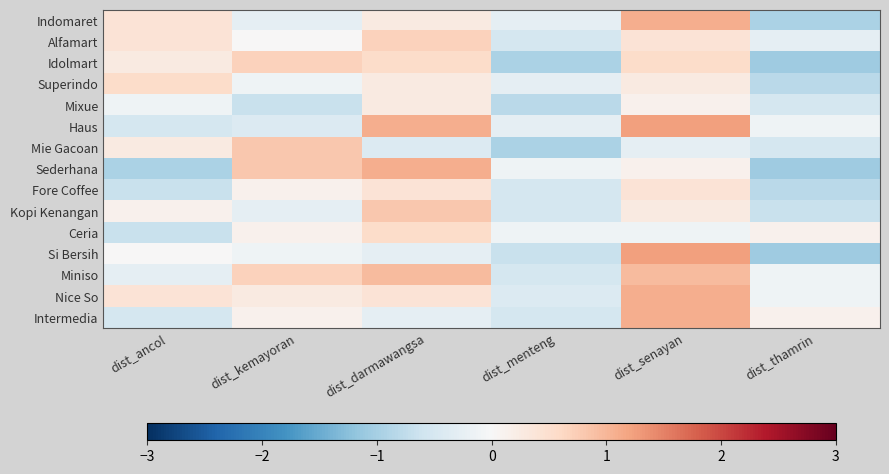

Reading left to right, extract all data points from this chart.

Indomaret: dist_ancol=0.4	dist_kemayoran=-0.3	dist_darmawangsa=0.3	dist_menteng=-0.3	dist_senayan=1.1	dist_thamrin=-0.9
Alfamart: dist_ancol=0.4	dist_kemayoran=0.0	dist_darmawangsa=0.7	dist_menteng=-0.5	dist_senayan=0.4	dist_thamrin=-0.3
Idolmart: dist_ancol=0.3	dist_kemayoran=0.7	dist_darmawangsa=0.5	dist_menteng=-0.9	dist_senayan=0.5	dist_thamrin=-1.1
Superindo: dist_ancol=0.5	dist_kemayoran=-0.1	dist_darmawangsa=0.3	dist_menteng=-0.3	dist_senayan=0.3	dist_thamrin=-0.8
Mixue: dist_ancol=-0.1	dist_kemayoran=-0.7	dist_darmawangsa=0.3	dist_menteng=-0.8	dist_senayan=0.1	dist_thamrin=-0.5
Haus: dist_ancol=-0.5	dist_kemayoran=-0.4	dist_darmawangsa=1.1	dist_menteng=-0.3	dist_senayan=1.2	dist_thamrin=-0.1
Mie Gacoan: dist_ancol=0.3	dist_kemayoran=0.8	dist_darmawangsa=-0.4	dist_menteng=-0.9	dist_senayan=-0.3	dist_thamrin=-0.5
Sederhana: dist_ancol=-0.9	dist_kemayoran=0.8	dist_darmawangsa=1.1	dist_menteng=-0.1	dist_senayan=0.1	dist_thamrin=-1.1
Fore Coffee: dist_ancol=-0.7	dist_kemayoran=0.1	dist_darmawangsa=0.4	dist_menteng=-0.5	dist_senayan=0.4	dist_thamrin=-0.8
Kopi Kenangan: dist_ancol=0.1	dist_kemayoran=-0.3	dist_darmawangsa=0.8	dist_menteng=-0.5	dist_senayan=0.3	dist_thamrin=-0.7
Ceria: dist_ancol=-0.7	dist_kemayoran=0.1	dist_darmawangsa=0.5	dist_menteng=-0.1	dist_senayan=-0.1	dist_thamrin=0.1
Si Bersih: dist_ancol=0.0	dist_kemayoran=-0.1	dist_darmawangsa=-0.3	dist_menteng=-0.7	dist_senayan=1.2	dist_thamrin=-1.1
Miniso: dist_ancol=-0.3	dist_kemayoran=0.7	dist_darmawangsa=1.0	dist_menteng=-0.5	dist_senayan=1.0	dist_thamrin=-0.1
Nice So: dist_ancol=0.4	dist_kemayoran=0.3	dist_darmawangsa=0.4	dist_menteng=-0.4	dist_senayan=1.1	dist_thamrin=-0.1
Intermedia: dist_ancol=-0.5	dist_kemayoran=0.1	dist_darmawangsa=-0.3	dist_menteng=-0.5	dist_senayan=1.1	dist_thamrin=0.1